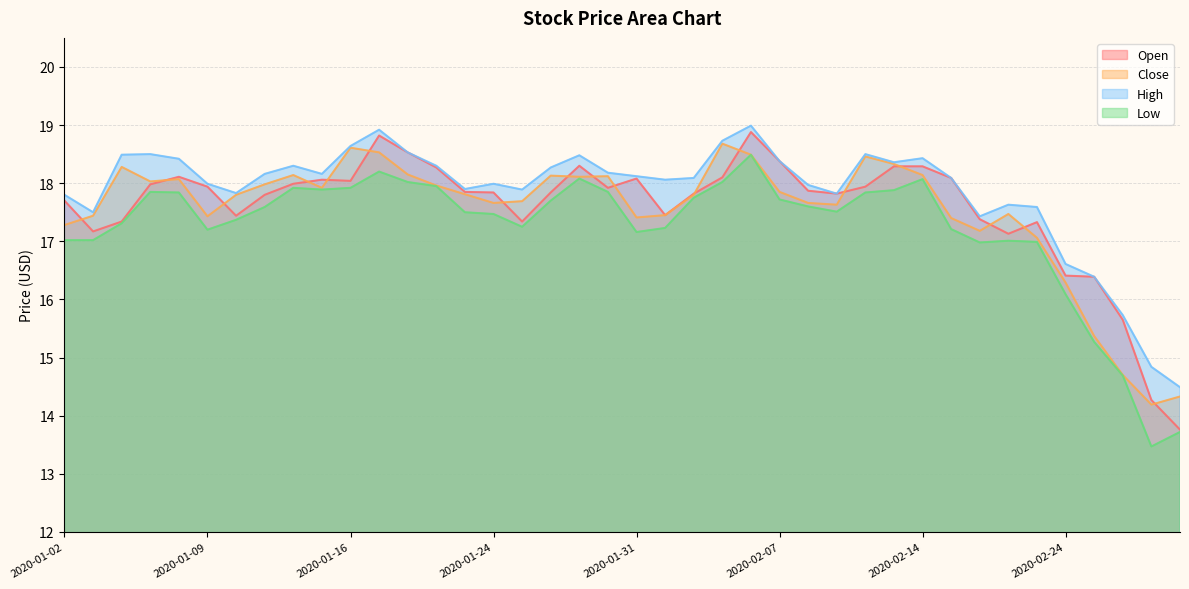

Reading left to right, list all the values displayed in this chart.

Open: 2020-01-02=17.7	2020-01-03=17.2	2020-01-06=17.3	2020-01-07=18.0	2020-01-08=18.1	2020-01-09=17.9	2020-01-10=17.4	2020-01-13=17.8	2020-01-14=18.0	2020-01-15=18.1	2020-01-16=18.0	2020-01-17=18.8	2020-01-21=18.5	2020-01-22=18.3	2020-01-23=17.9	2020-01-24=17.8	2020-01-27=17.3	2020-01-28=17.8	2020-01-29=18.3	2020-01-30=17.9	2020-01-31=18.1	2020-02-03=17.4	2020-02-04=17.8	2020-02-05=18.1	2020-02-06=18.9	2020-02-07=18.4	2020-02-10=17.9	2020-02-11=17.8	2020-02-12=17.9	2020-02-13=18.3	2020-02-14=18.3	2020-02-18=18.1	2020-02-19=17.4	2020-02-20=17.1	2020-02-21=17.3	2020-02-24=16.4	2020-02-25=16.4	2020-02-26=15.7	2020-02-27=14.3	2020-02-28=13.8
Close: 2020-01-02=17.3	2020-01-03=17.4	2020-01-06=18.3	2020-01-07=18.0	2020-01-08=18.1	2020-01-09=17.4	2020-01-10=17.8	2020-01-13=18.0	2020-01-14=18.1	2020-01-15=17.9	2020-01-16=18.6	2020-01-17=18.5	2020-01-21=18.1	2020-01-22=18.0	2020-01-23=17.8	2020-01-24=17.7	2020-01-27=17.7	2020-01-28=18.1	2020-01-29=18.1	2020-01-30=18.1	2020-01-31=17.4	2020-02-03=17.4	2020-02-04=17.8	2020-02-05=18.7	2020-02-06=18.5	2020-02-07=17.9	2020-02-10=17.7	2020-02-11=17.6	2020-02-12=18.5	2020-02-13=18.3	2020-02-14=18.1	2020-02-18=17.4	2020-02-19=17.2	2020-02-20=17.5	2020-02-21=17.1	2020-02-24=16.3	2020-02-25=15.4	2020-02-26=14.7	2020-02-27=14.2	2020-02-28=14.3
High: 2020-01-02=17.8	2020-01-03=17.5	2020-01-06=18.5	2020-01-07=18.5	2020-01-08=18.4	2020-01-09=18.0	2020-01-10=17.8	2020-01-13=18.2	2020-01-14=18.3	2020-01-15=18.2	2020-01-16=18.6	2020-01-17=18.9	2020-01-21=18.5	2020-01-22=18.3	2020-01-23=17.9	2020-01-24=18.0	2020-01-27=17.9	2020-01-28=18.3	2020-01-29=18.5	2020-01-30=18.2	2020-01-31=18.1	2020-02-03=18.1	2020-02-04=18.1	2020-02-05=18.7	2020-02-06=19.0	2020-02-07=18.4	2020-02-10=18.0	2020-02-11=17.8	2020-02-12=18.5	2020-02-13=18.4	2020-02-14=18.4	2020-02-18=18.1	2020-02-19=17.4	2020-02-20=17.6	2020-02-21=17.6	2020-02-24=16.6	2020-02-25=16.4	2020-02-26=15.7	2020-02-27=14.8	2020-02-28=14.5
Low: 2020-01-02=17.0	2020-01-03=17.0	2020-01-06=17.3	2020-01-07=17.9	2020-01-08=17.8	2020-01-09=17.2	2020-01-10=17.4	2020-01-13=17.6	2020-01-14=17.9	2020-01-15=17.9	2020-01-16=17.9	2020-01-17=18.2	2020-01-21=18.0	2020-01-22=17.9	2020-01-23=17.5	2020-01-24=17.5	2020-01-27=17.2	2020-01-28=17.7	2020-01-29=18.1	2020-01-30=17.9	2020-01-31=17.2	2020-02-03=17.2	2020-02-04=17.8	2020-02-05=18.0	2020-02-06=18.5	2020-02-07=17.7	2020-02-10=17.6	2020-02-11=17.5	2020-02-12=17.8	2020-02-13=17.9	2020-02-14=18.1	2020-02-18=17.2	2020-02-19=17.0	2020-02-20=17.0	2020-02-21=17.0	2020-02-24=16.1	2020-02-25=15.3	2020-02-26=14.7	2020-02-27=13.5	2020-02-28=13.7